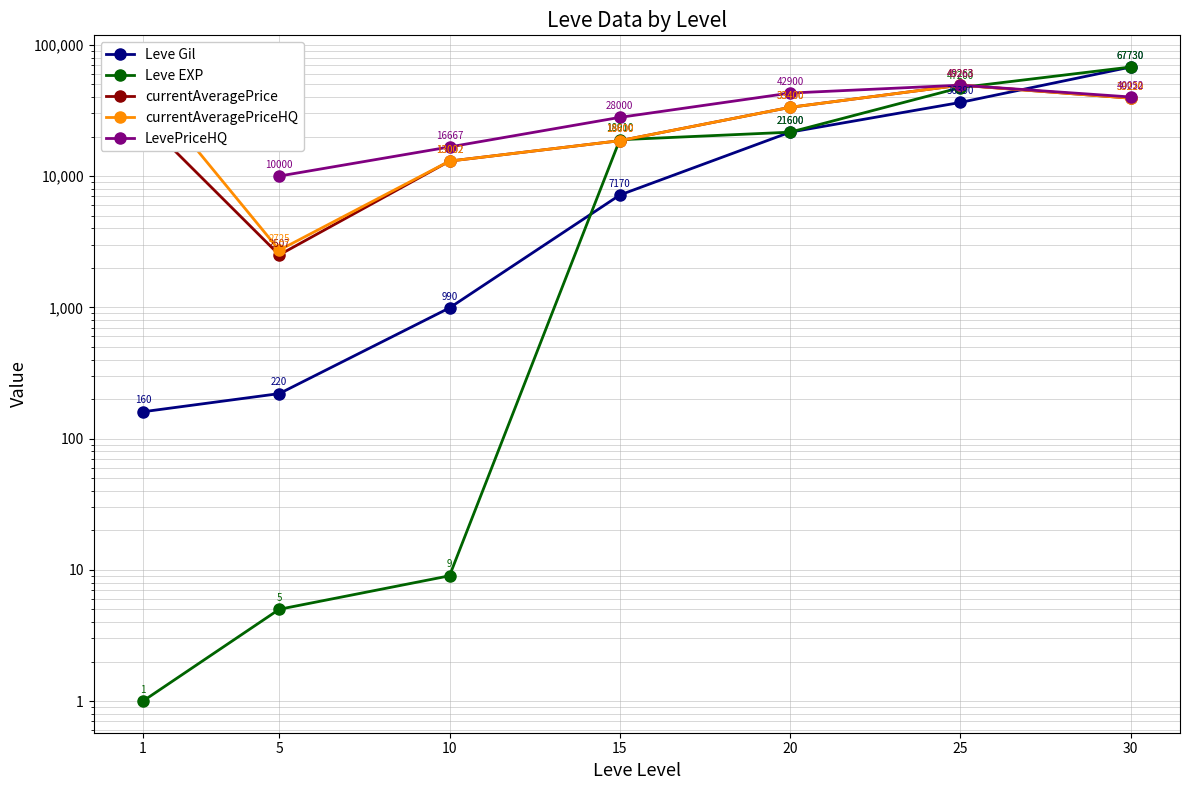

In currentAveragePriceHQ, how many points are lower than both neighbors (excluding endpoints)?

1